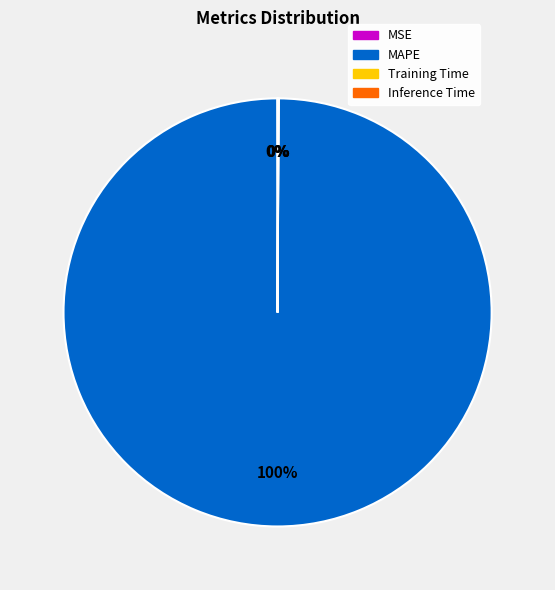

To the nearest percent, what portion does MAPE represent?

100%